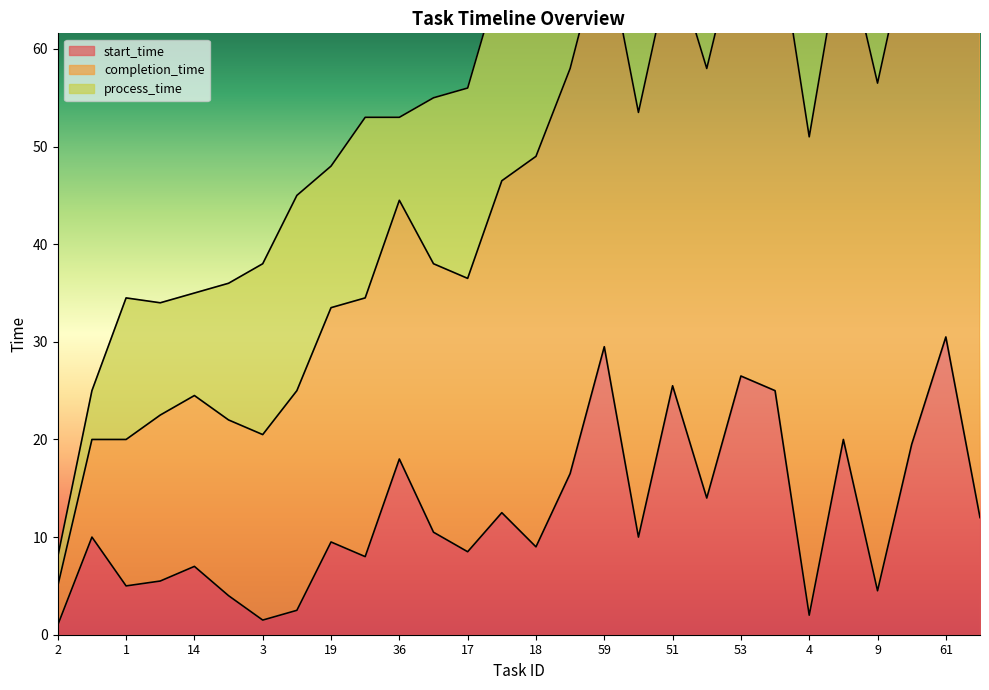

What position from the right is 51?

10